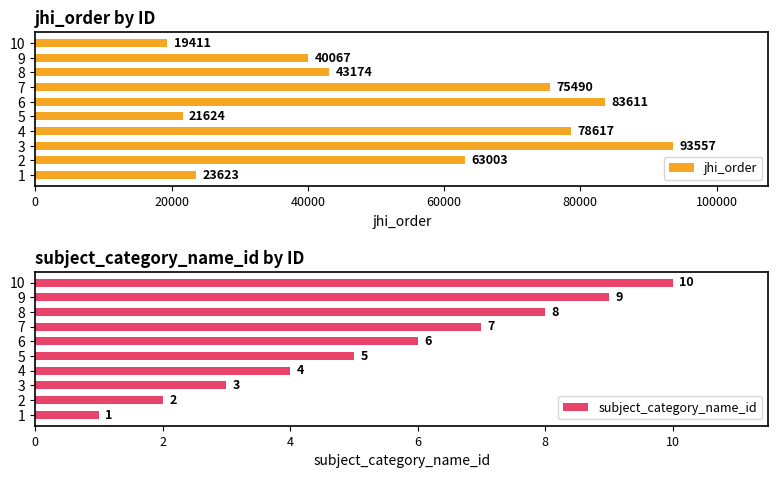

What are all the series names shown in the legend?

jhi_order, subject_category_name_id